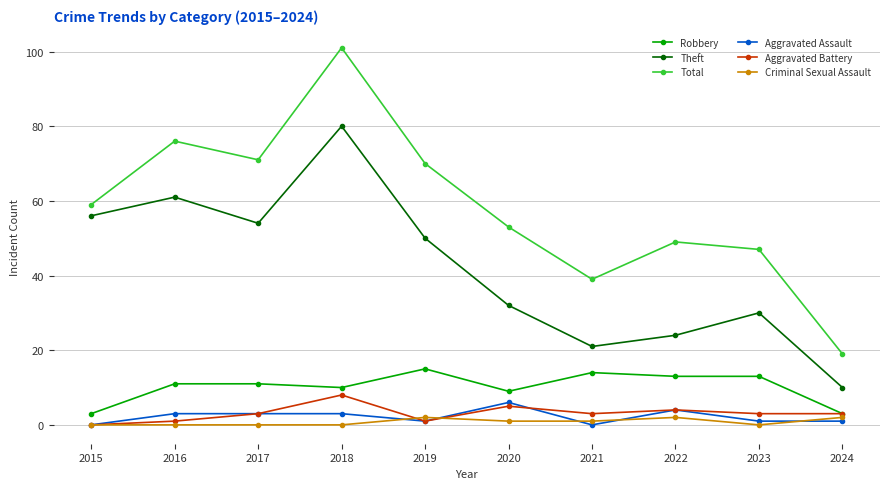

What is the value of the Total point at the 9th from the left?

47